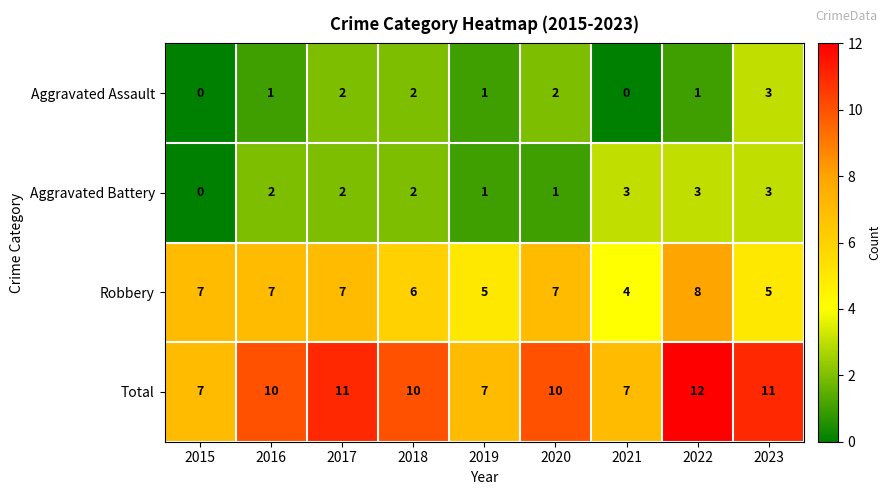

Which series has the widest spread of values?

Total